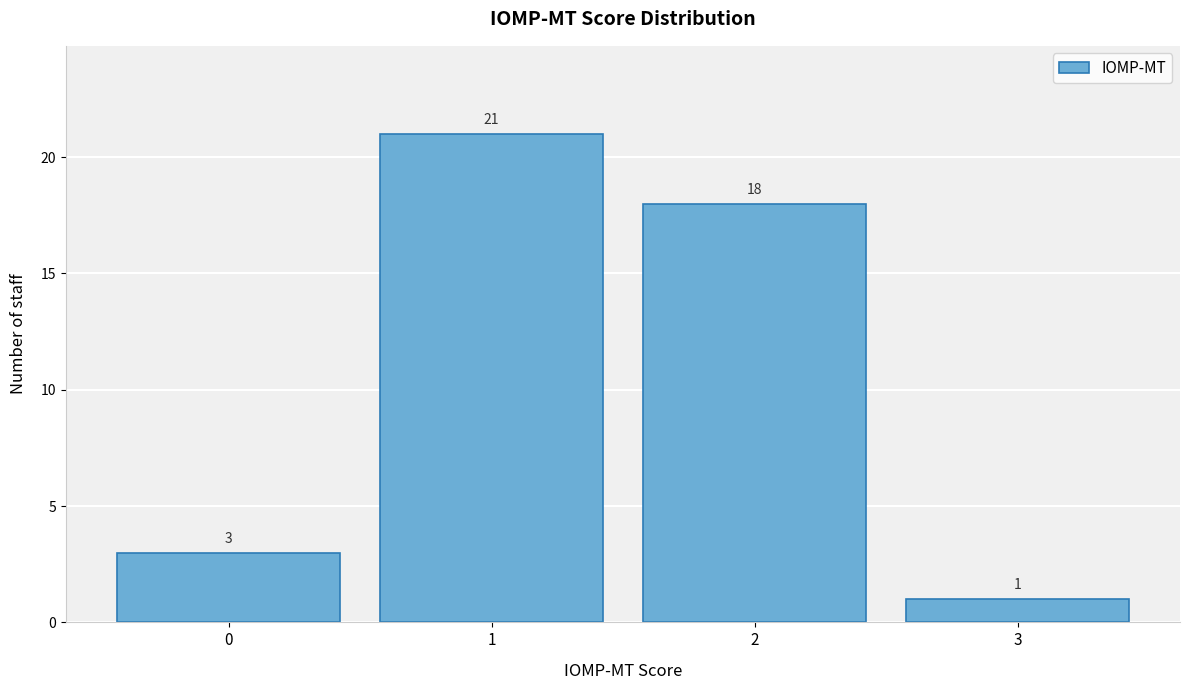

Reading left to right, transcribe all the data shown in this chart.

3	21	18	1